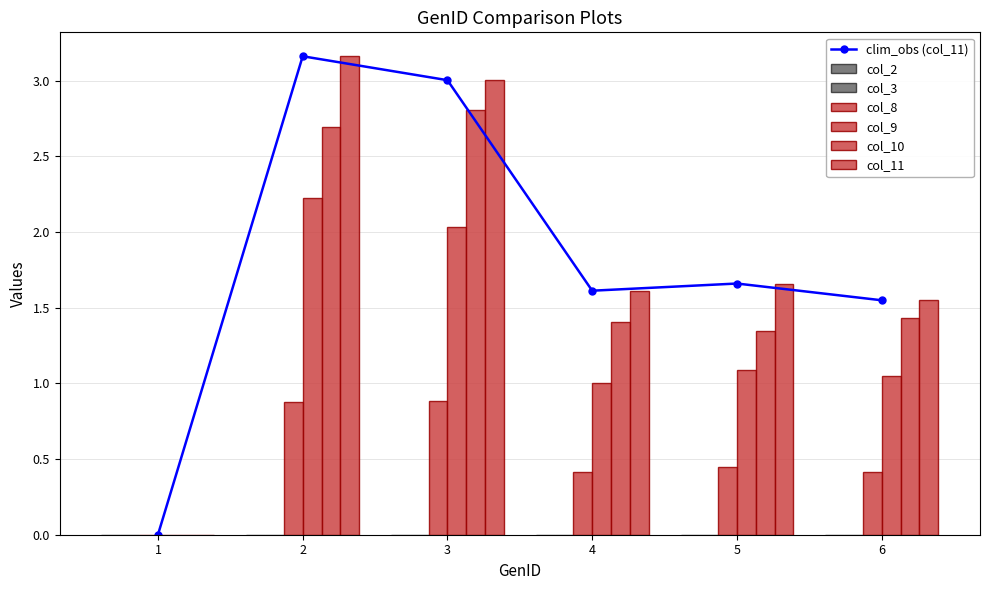

Which has a higher value, 5 or 1?

5